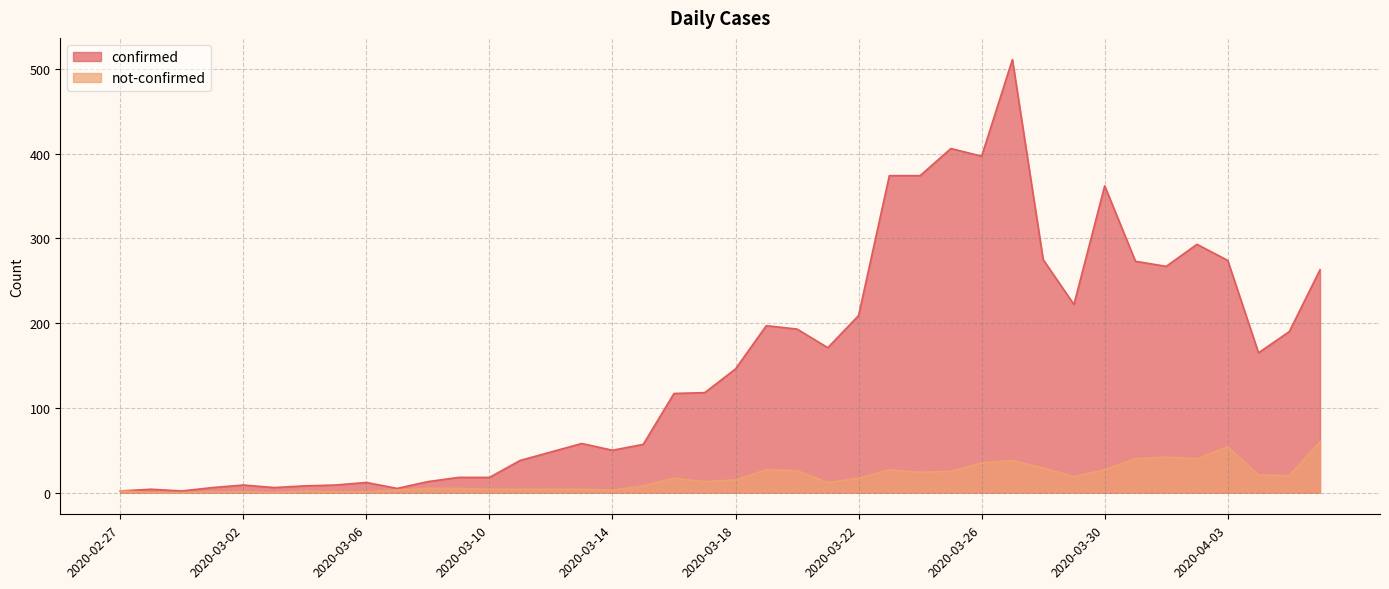

List the series in order of their overall mean, highest first.

confirmed, not-confirmed